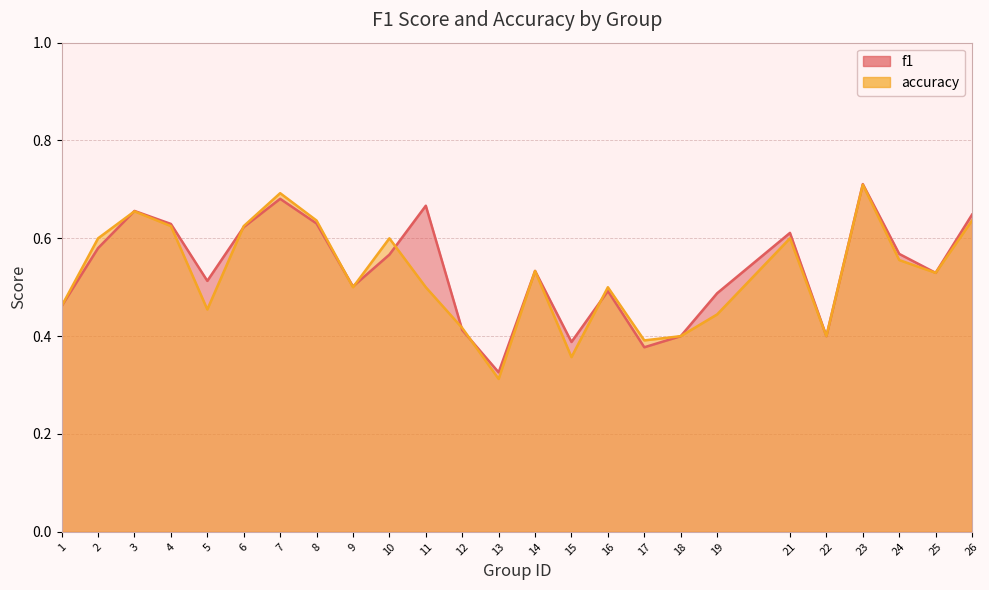

True or false: f1 and accuracy cross at least once.

True